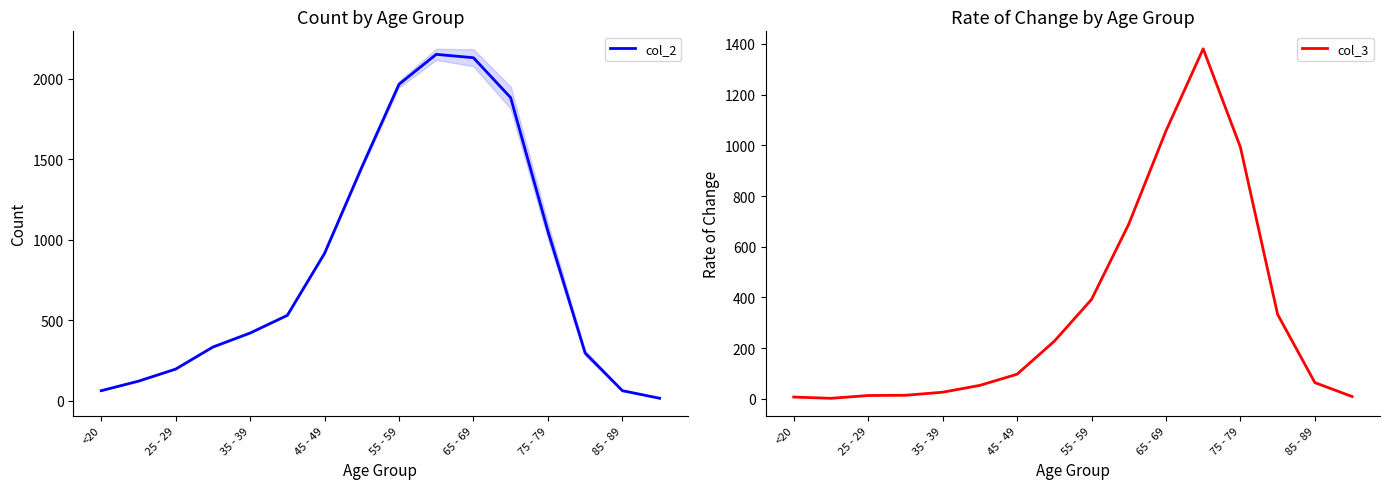

How many intersections are there between col_2 and col_3?

2